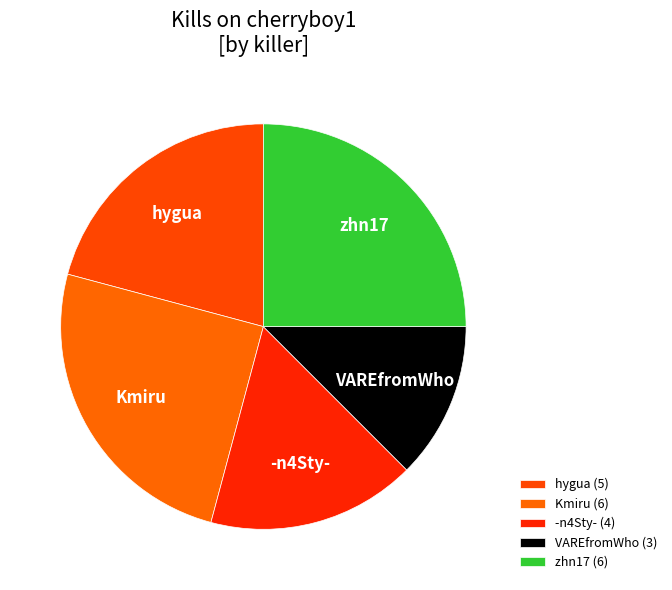

How many slices are in this pie chart?

5